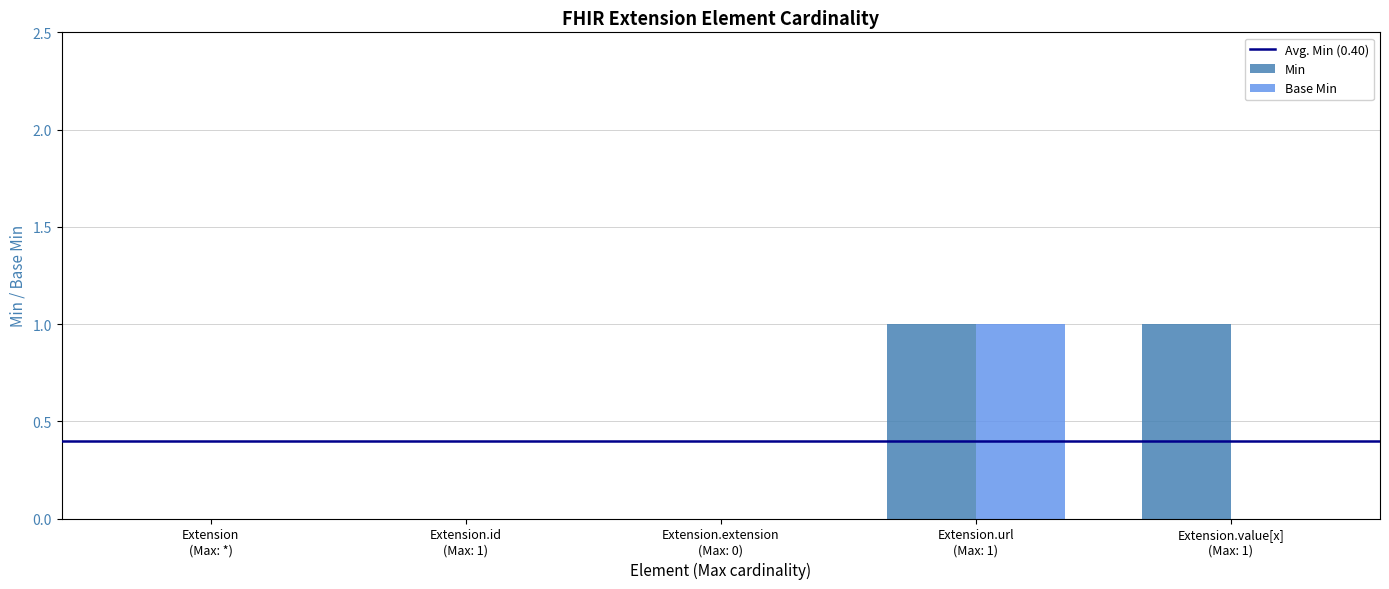

Which series has the largest total across all categories?

Min